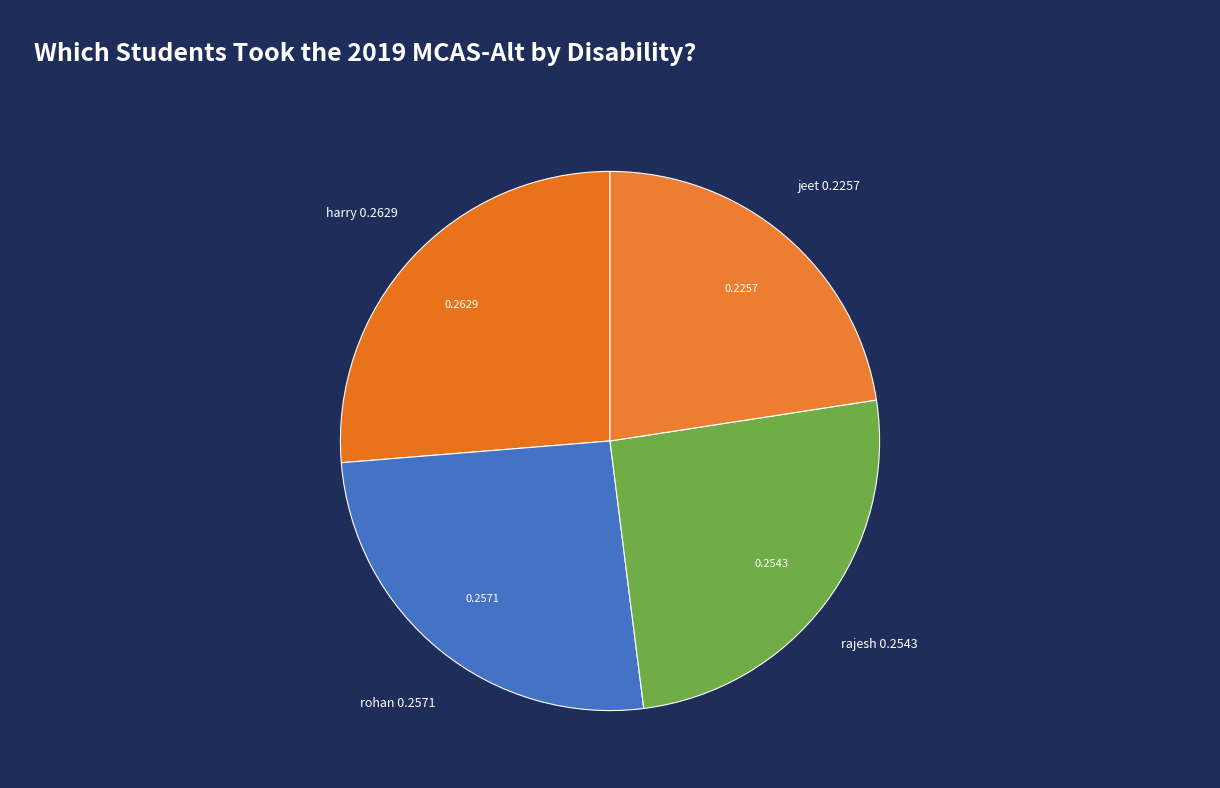

Is the sum of rajesh and rohan greater than half?

Yes